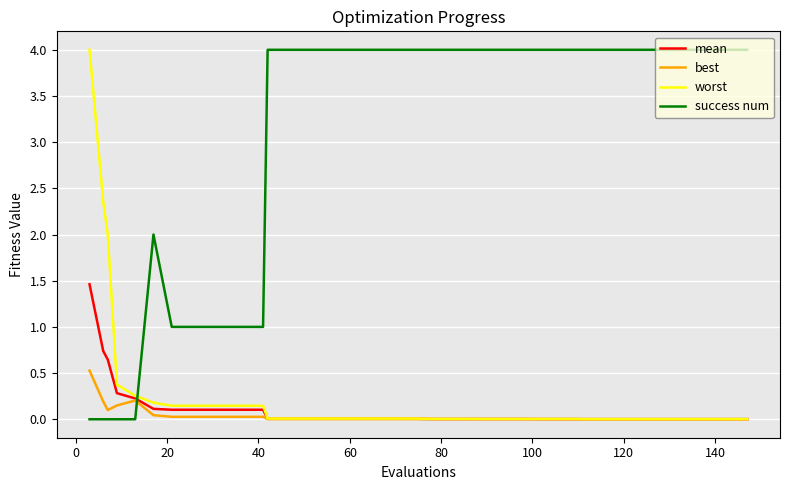

How many times do mean and success num cross each other?

1